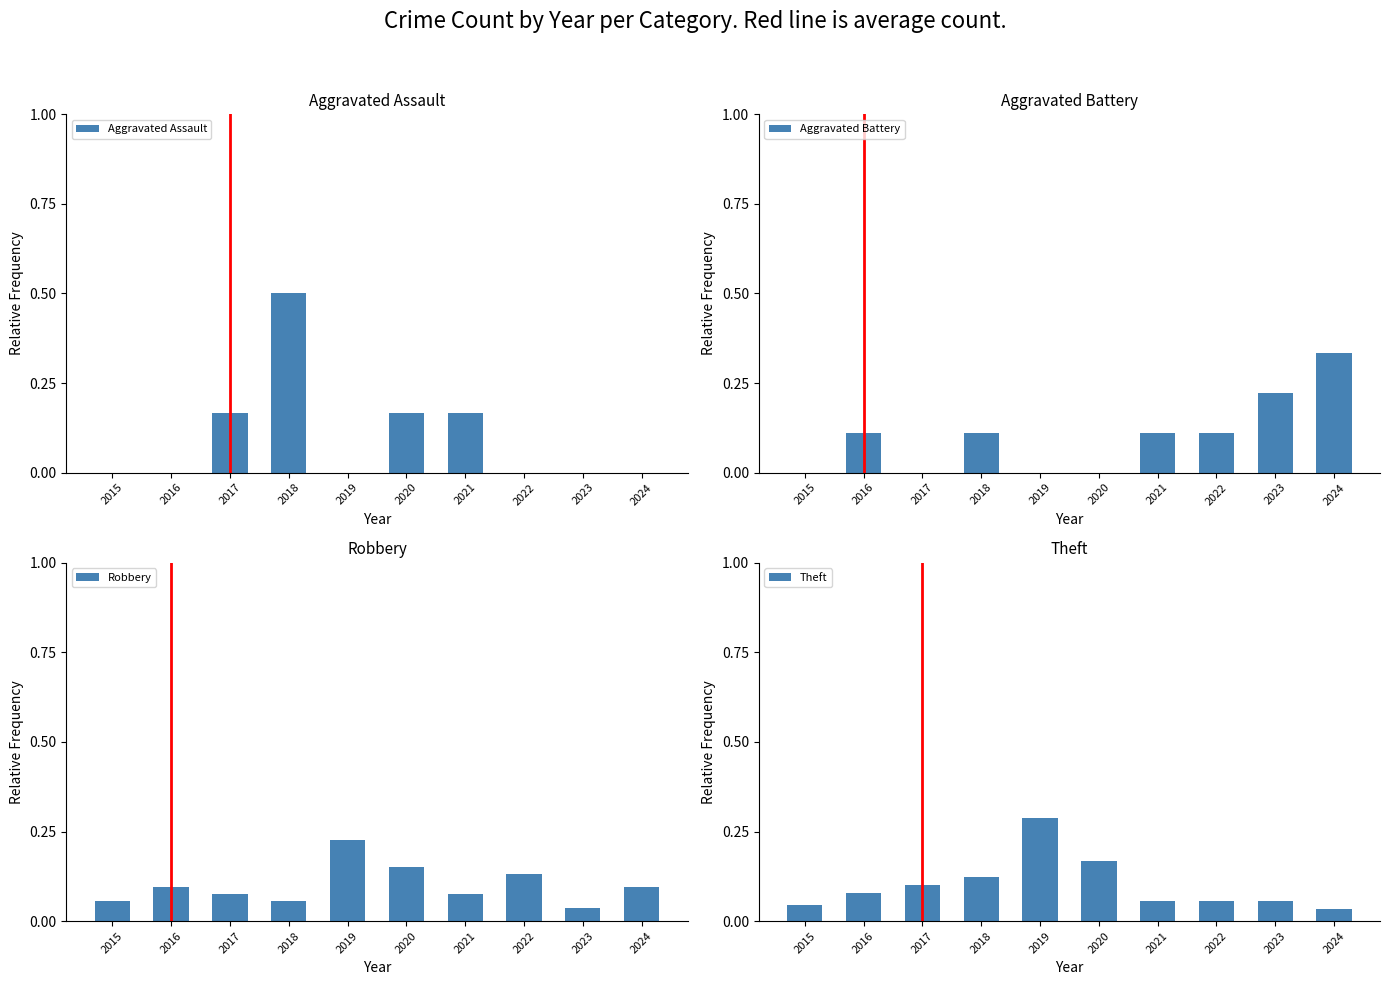

Is it true that Aggravated Assault equals -0.2 at 2019?

False